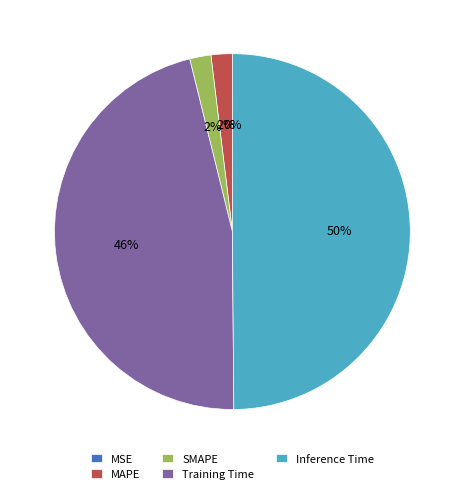

To the nearest percent, what is the combined percentage of SMAPE and Inference Time?

52%